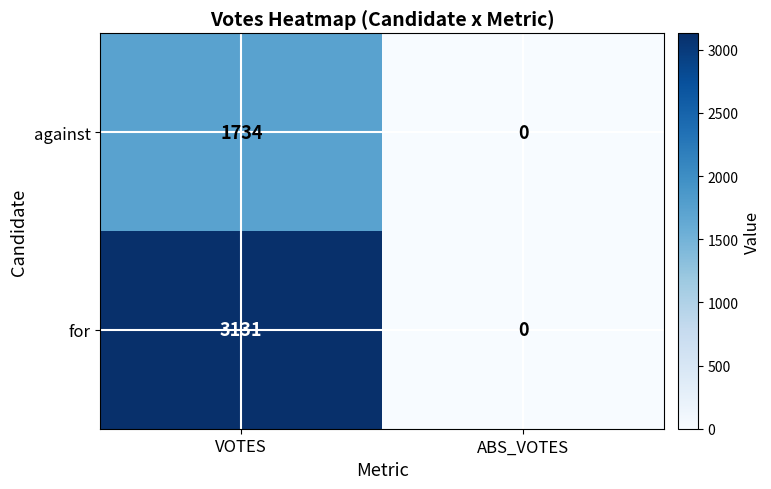

At VOTES, list the series in order from largest to smallest.

for, against